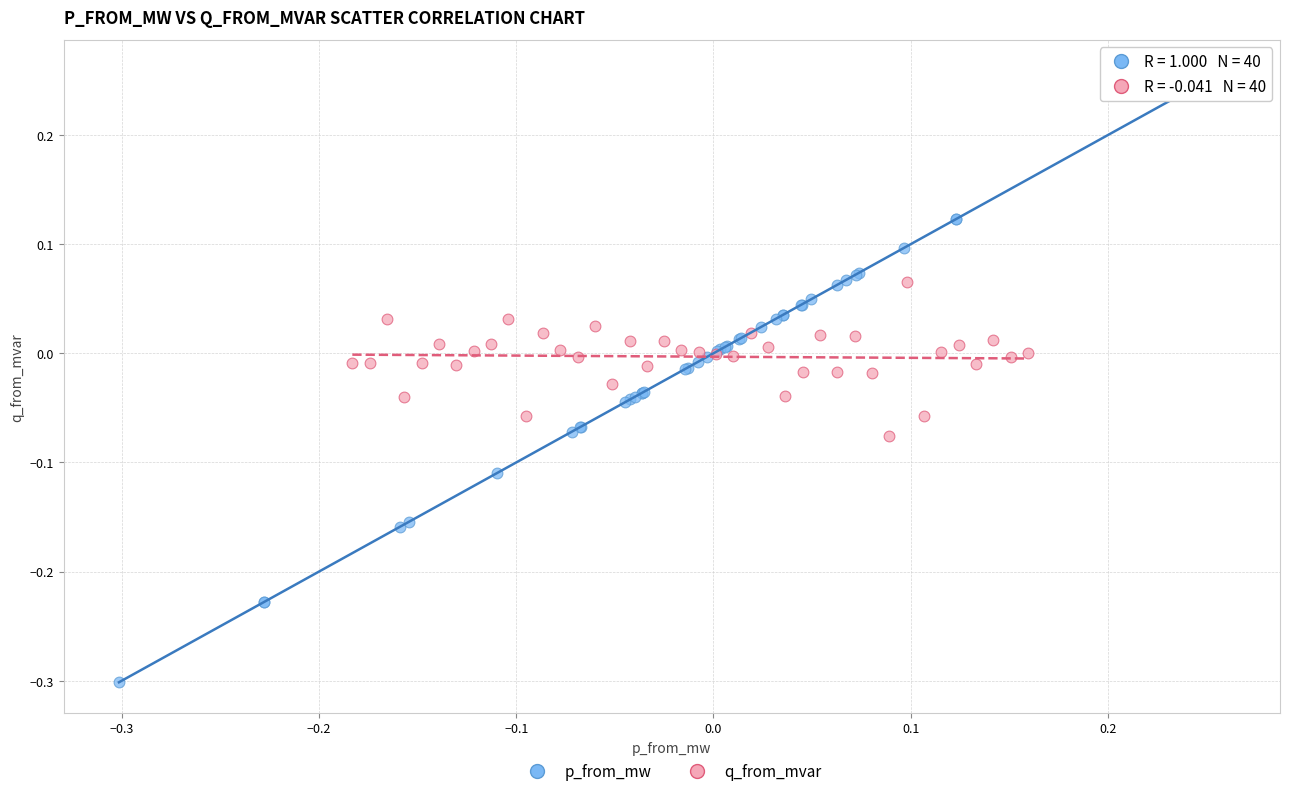

Which series has the largest Y range (max minus min)?

p_from_mw